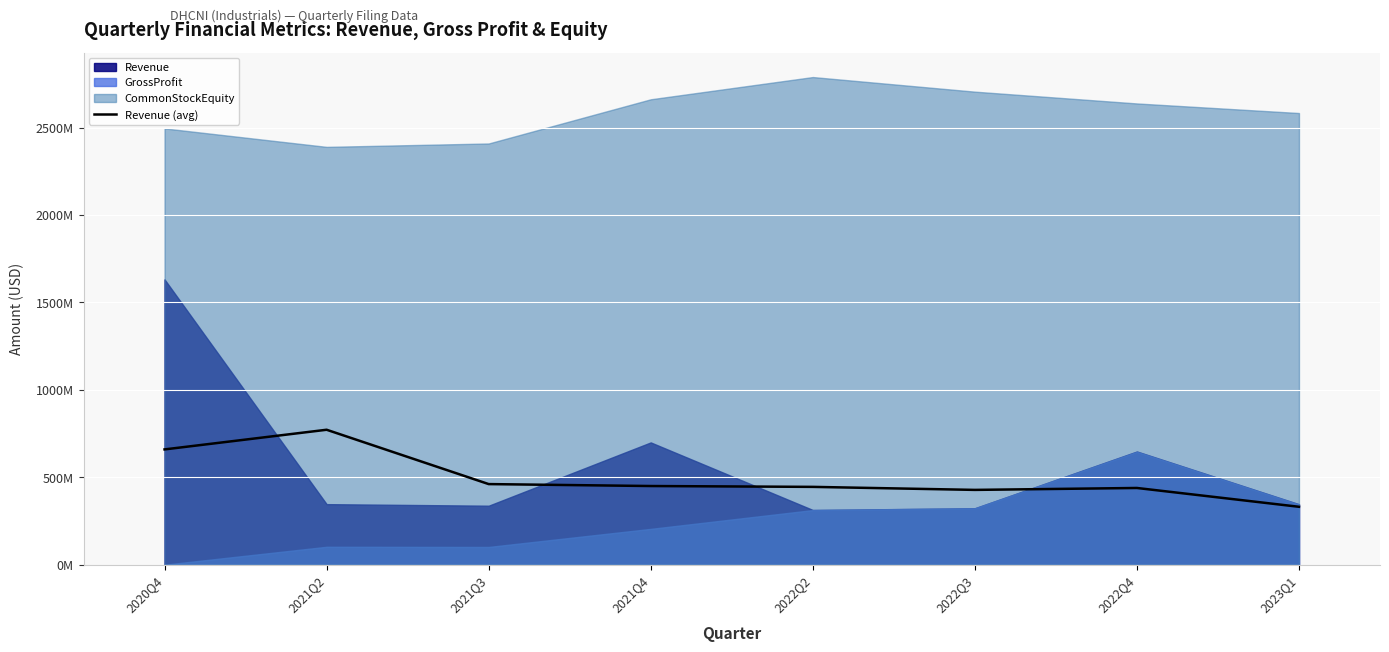

What is the value of the 8th point from the left?

331216000.0